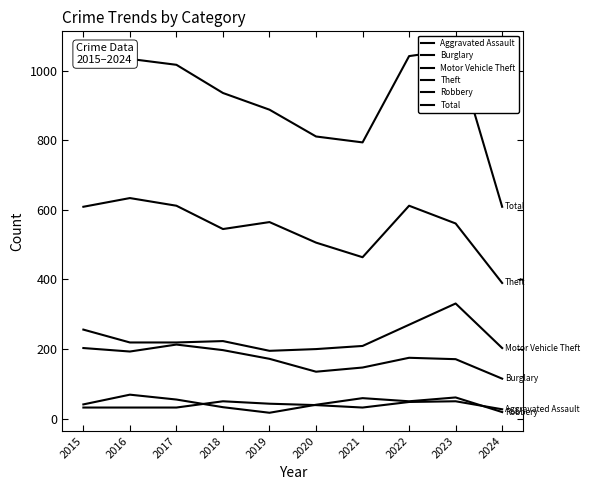

True or false: Burglary and Aggravated Assault intersect in this chart.

False